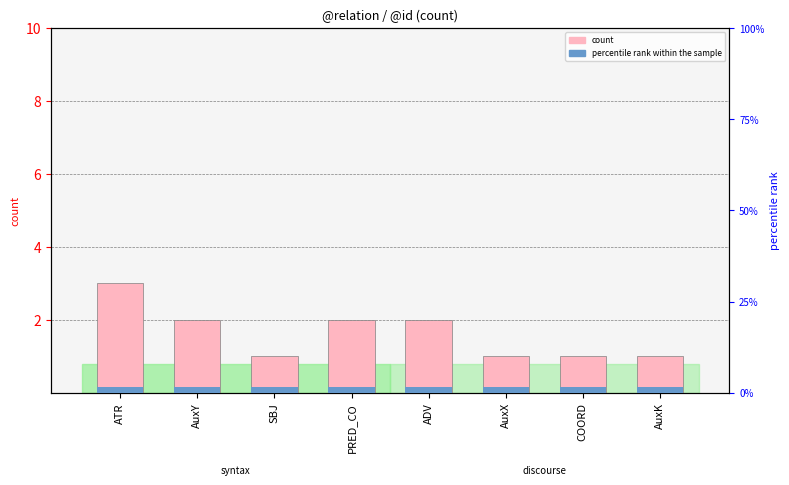

Which series changed the most between ADV and COORD?

count